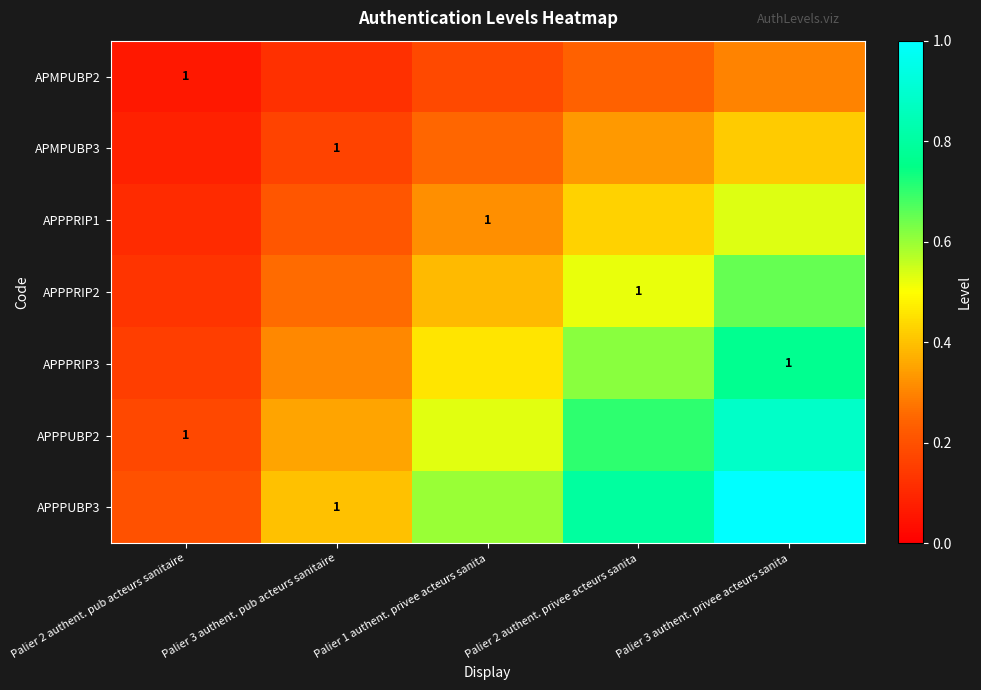

Which label corresponds to the smallest value in the chart?

Palier 2 authent. pub acteurs sanitaire